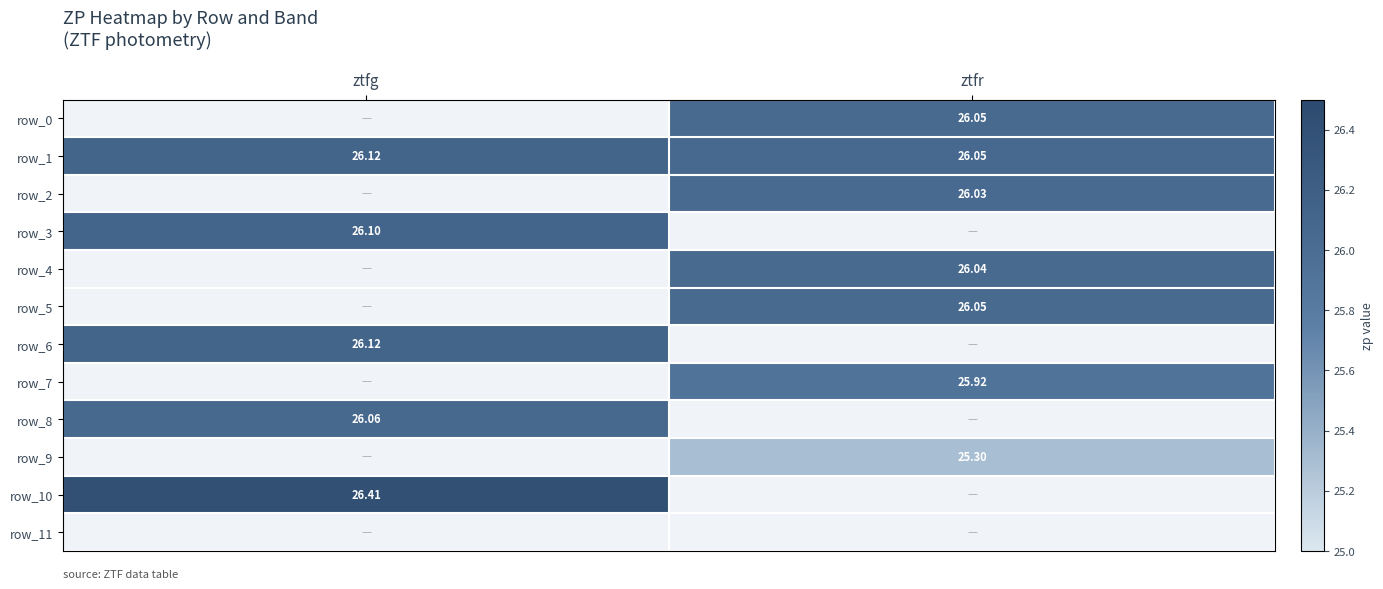

What is the average value of the row_10 series?

13.2